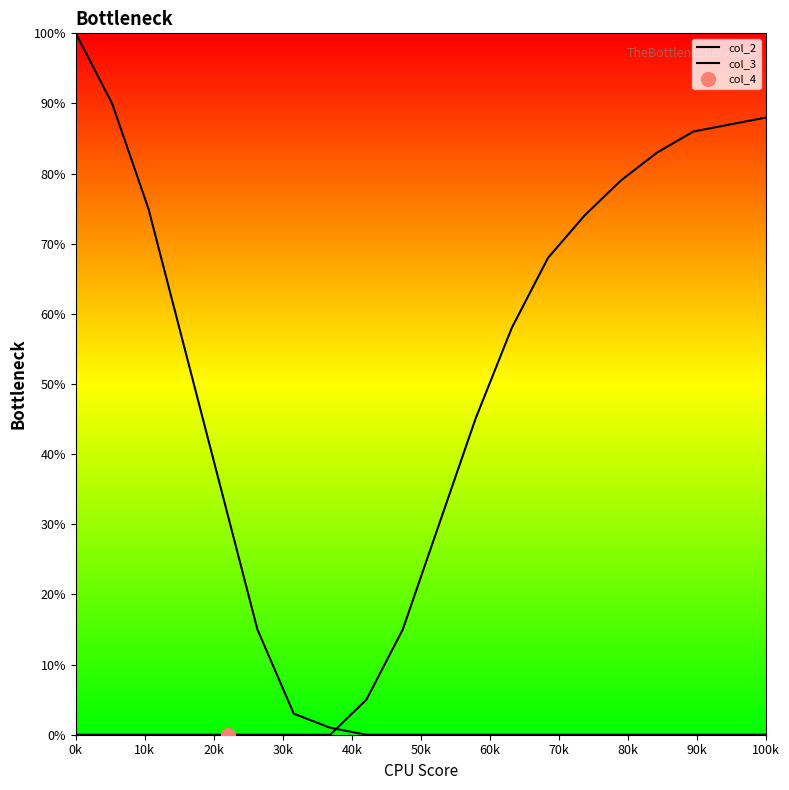

What is the label of the 1st point from the left?

0k